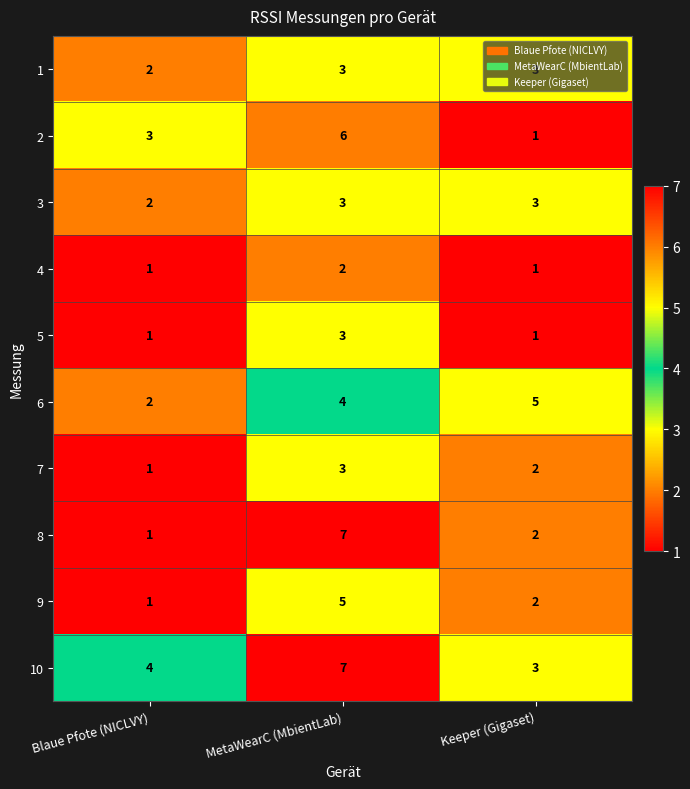

Which series has the largest total across all categories?

10